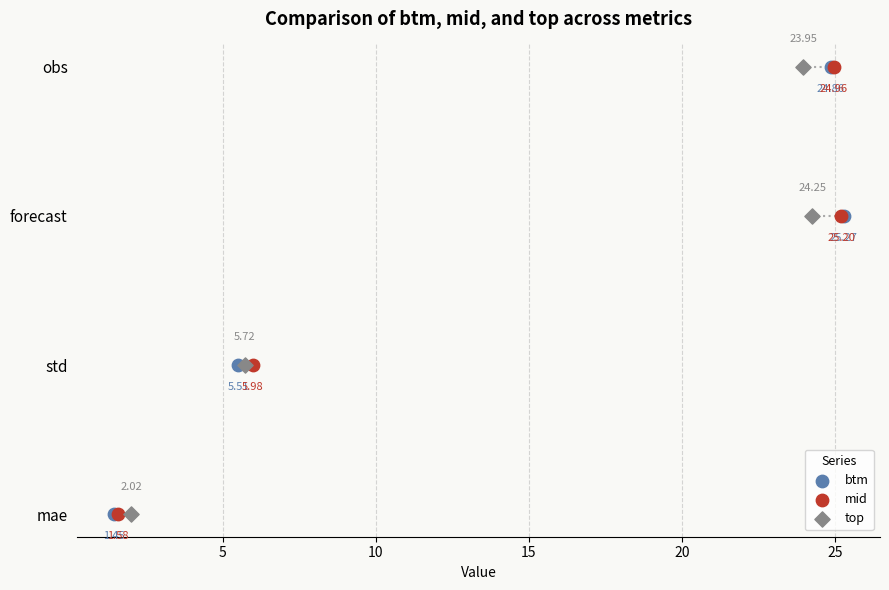

Which series has the largest Y range (max minus min)?

btm